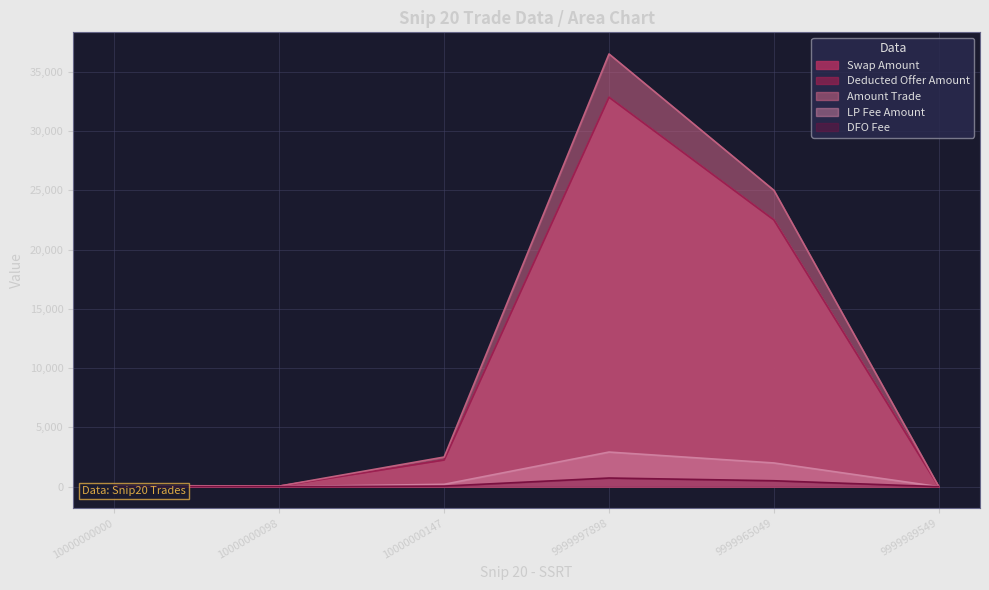

Where is Deducted Offer Amount nearest to the value 365?

9999965049